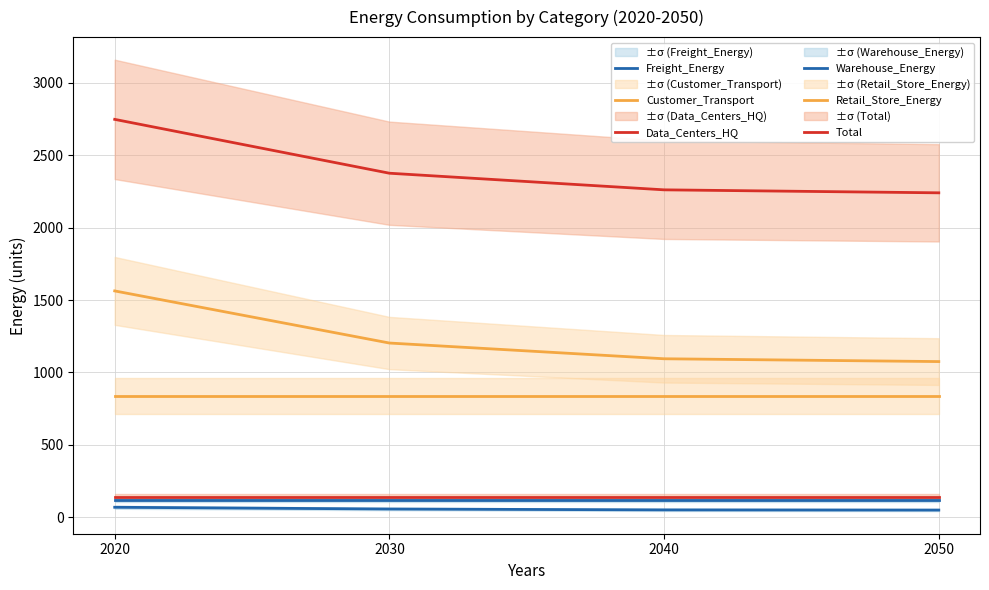

True or false: Customer_Transport and Total intersect in this chart.

False